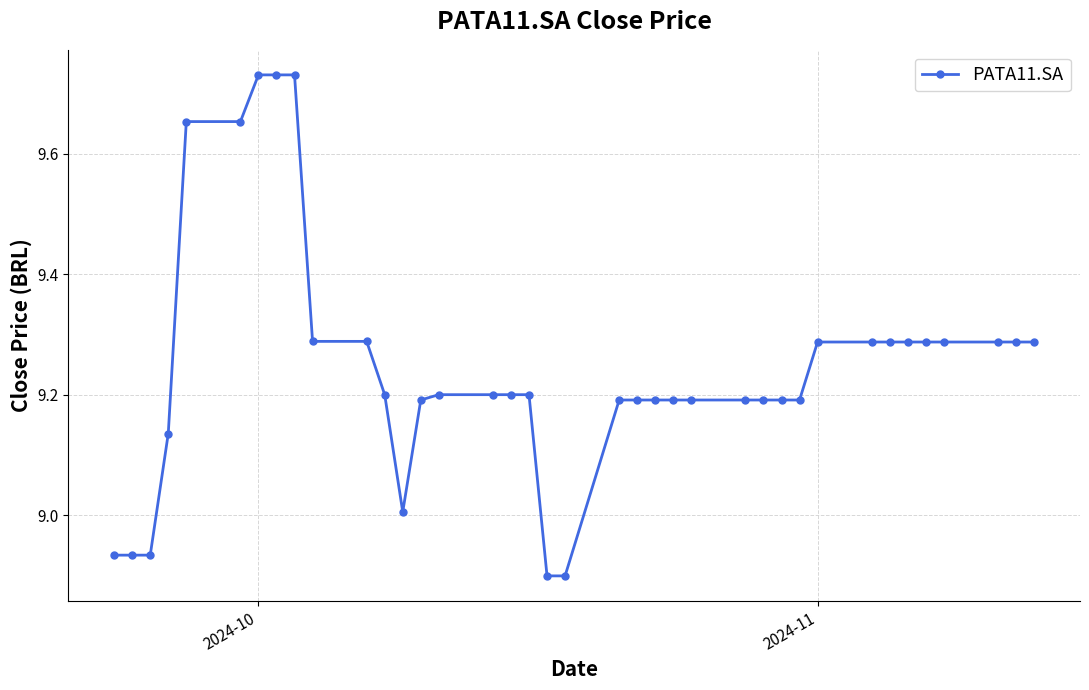

What is the value of the 22nd point from the left?

9.2